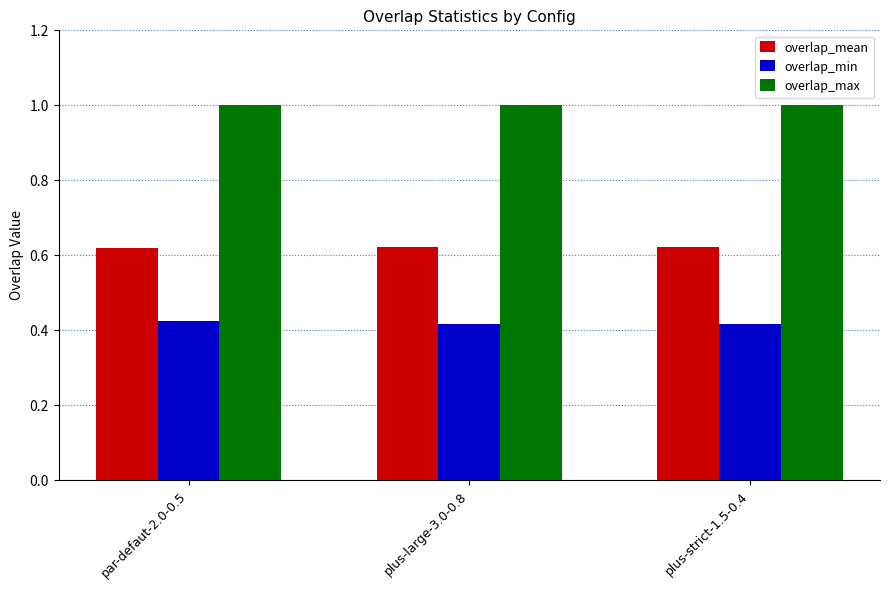

At how many categories does at least one series exceed 0?

3